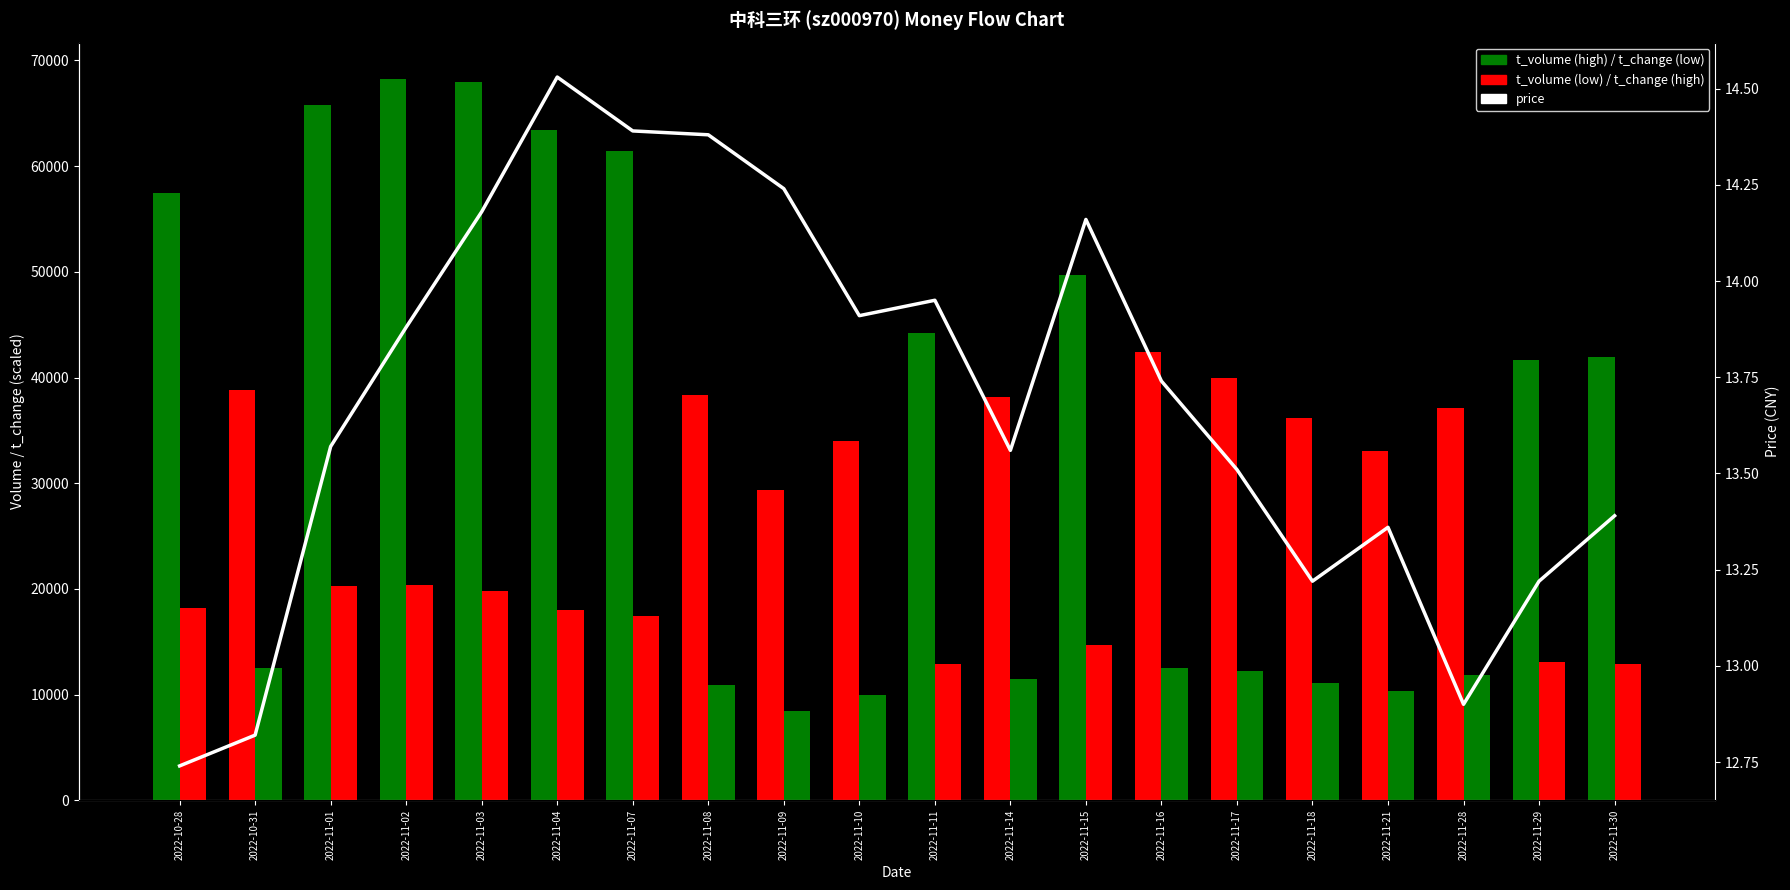

What is the difference between the maximum and second lowest values?

1.7